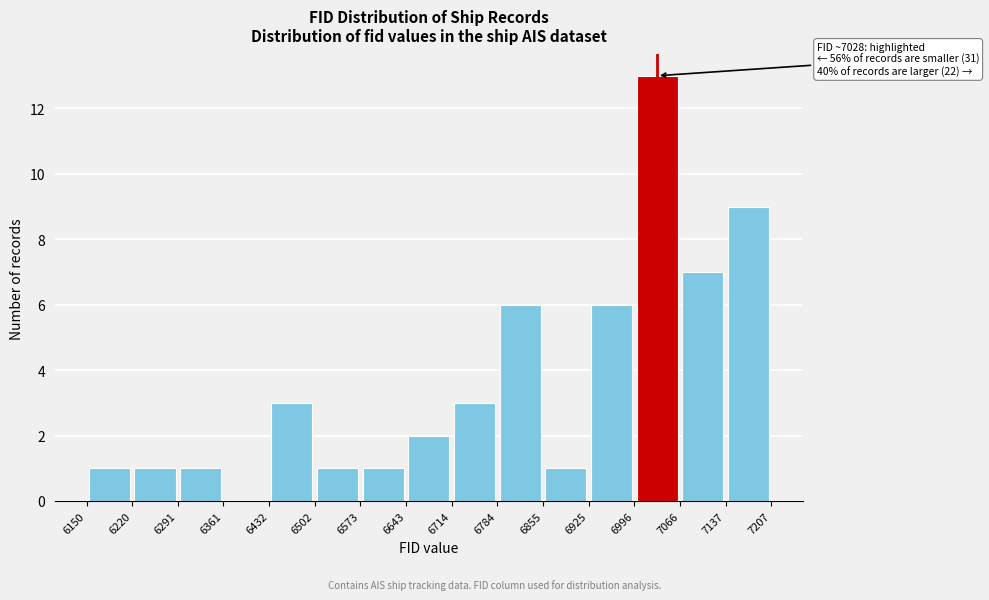

Which range on the x-axis has the tallest bar?

6996 to 7066